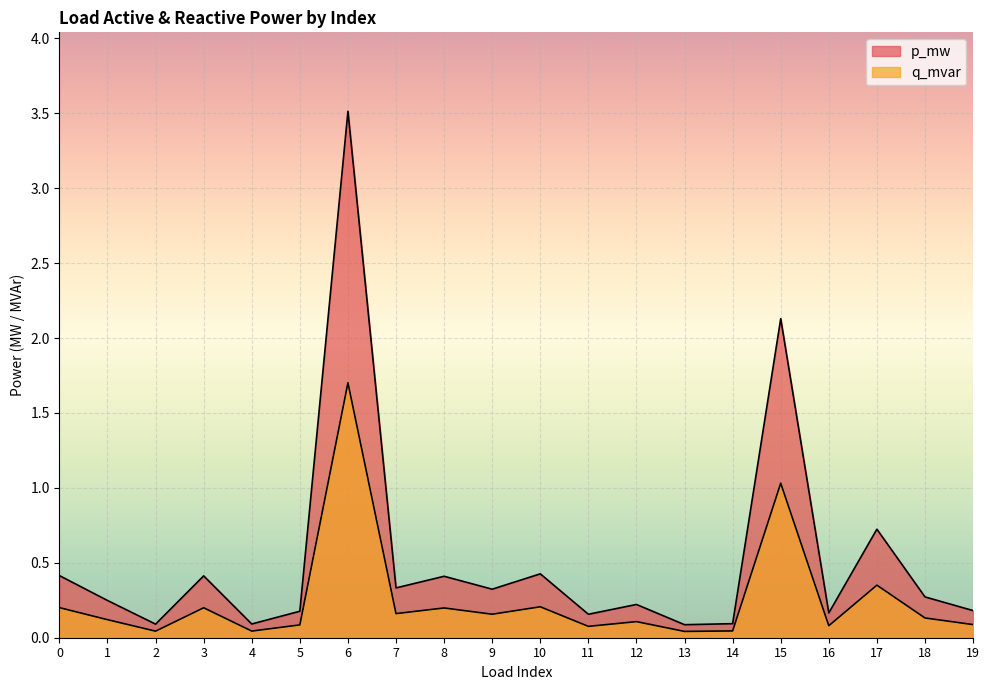

How many lines are shown in the chart?

2